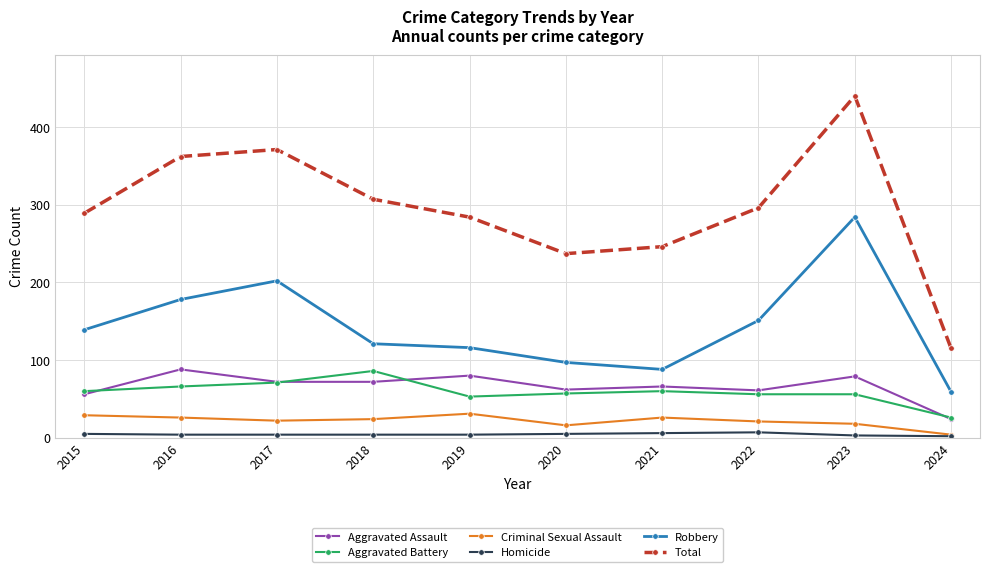

What is the value of the Homicide point at the 2nd from the left?

4